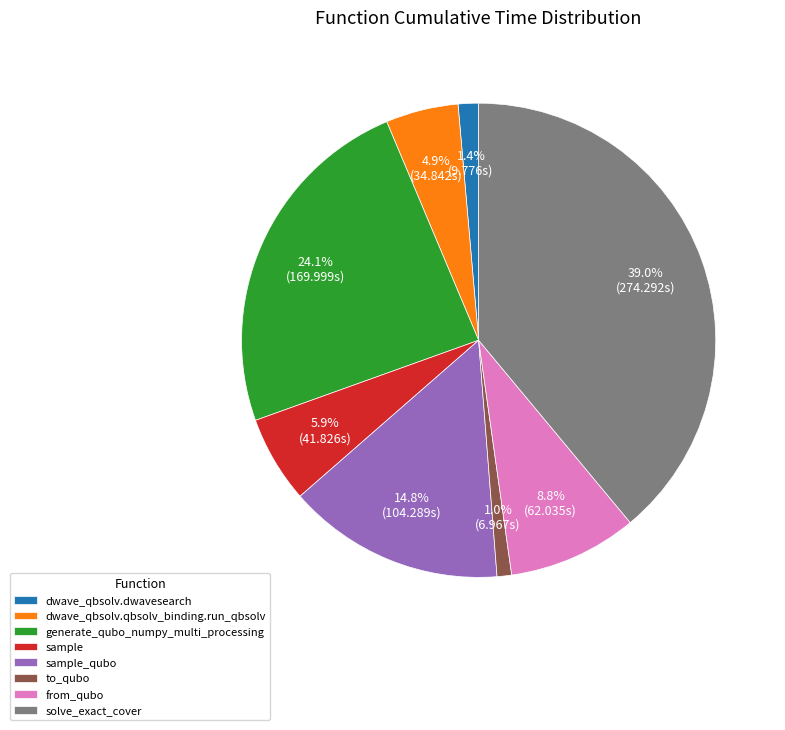

To the nearest percent, what is the average slice percentage?

12%